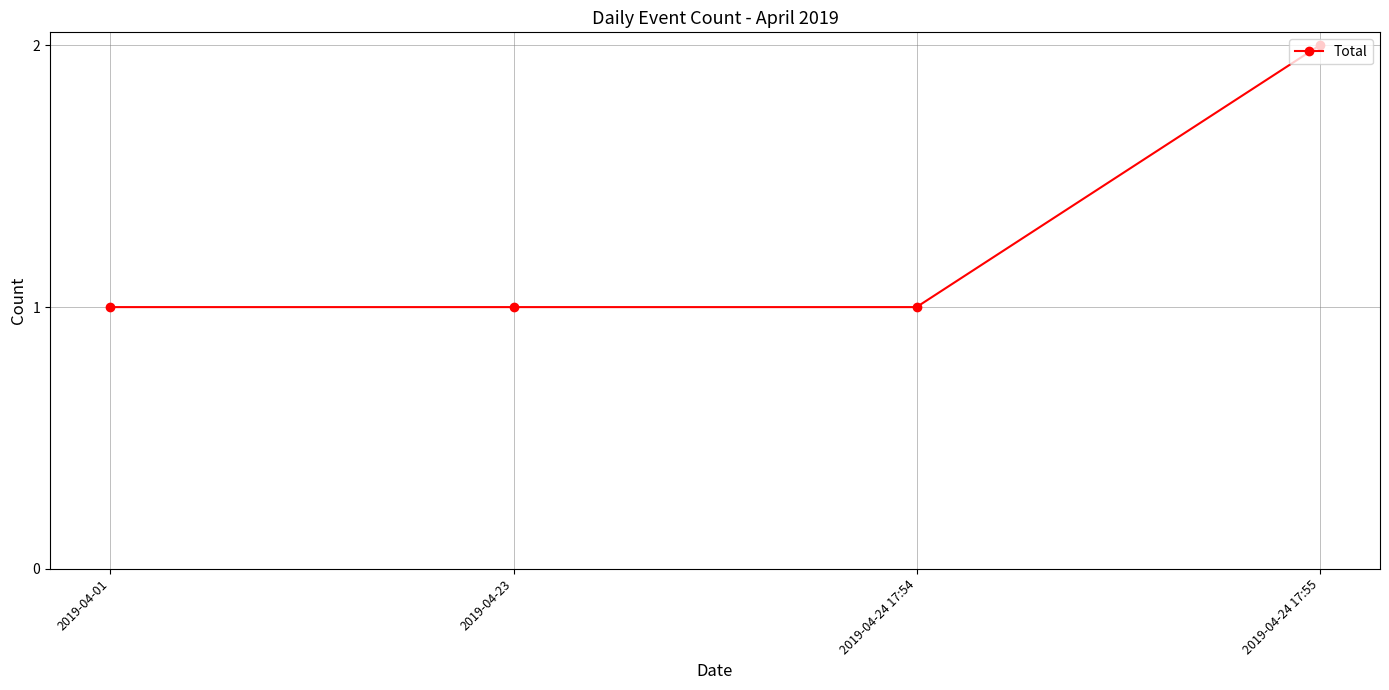

What is the difference between the maximum and minimum values?

1